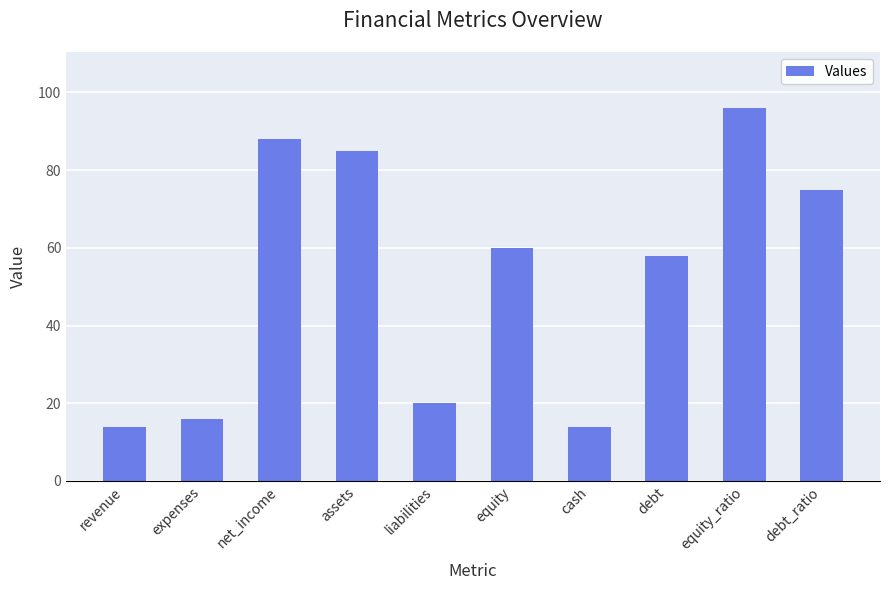

Read the value at expenses.

16